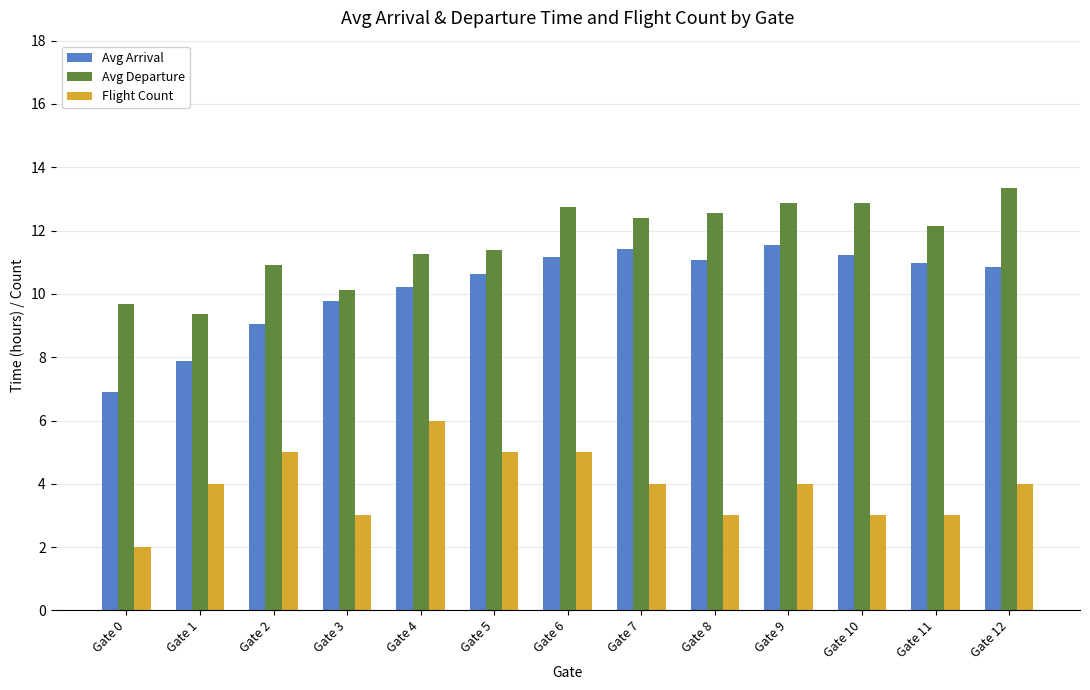

The value of Flight Count at Gate 5 is 8.6. True or false?

False